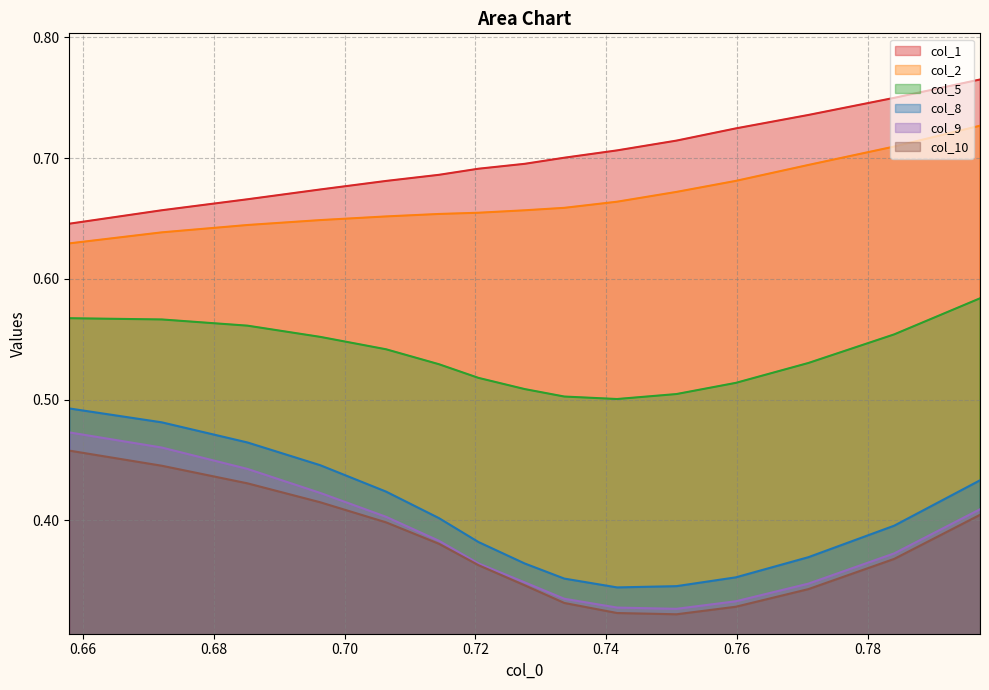

Which series has the largest total across all categories?

col_1